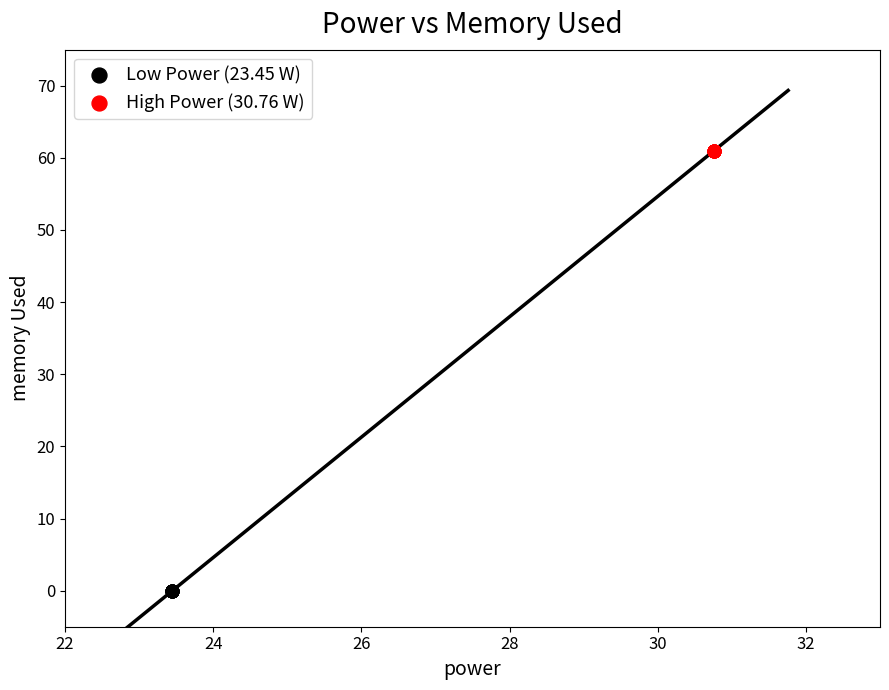

Which series reaches the maximum Y coordinate?

High Power (30.76 W)